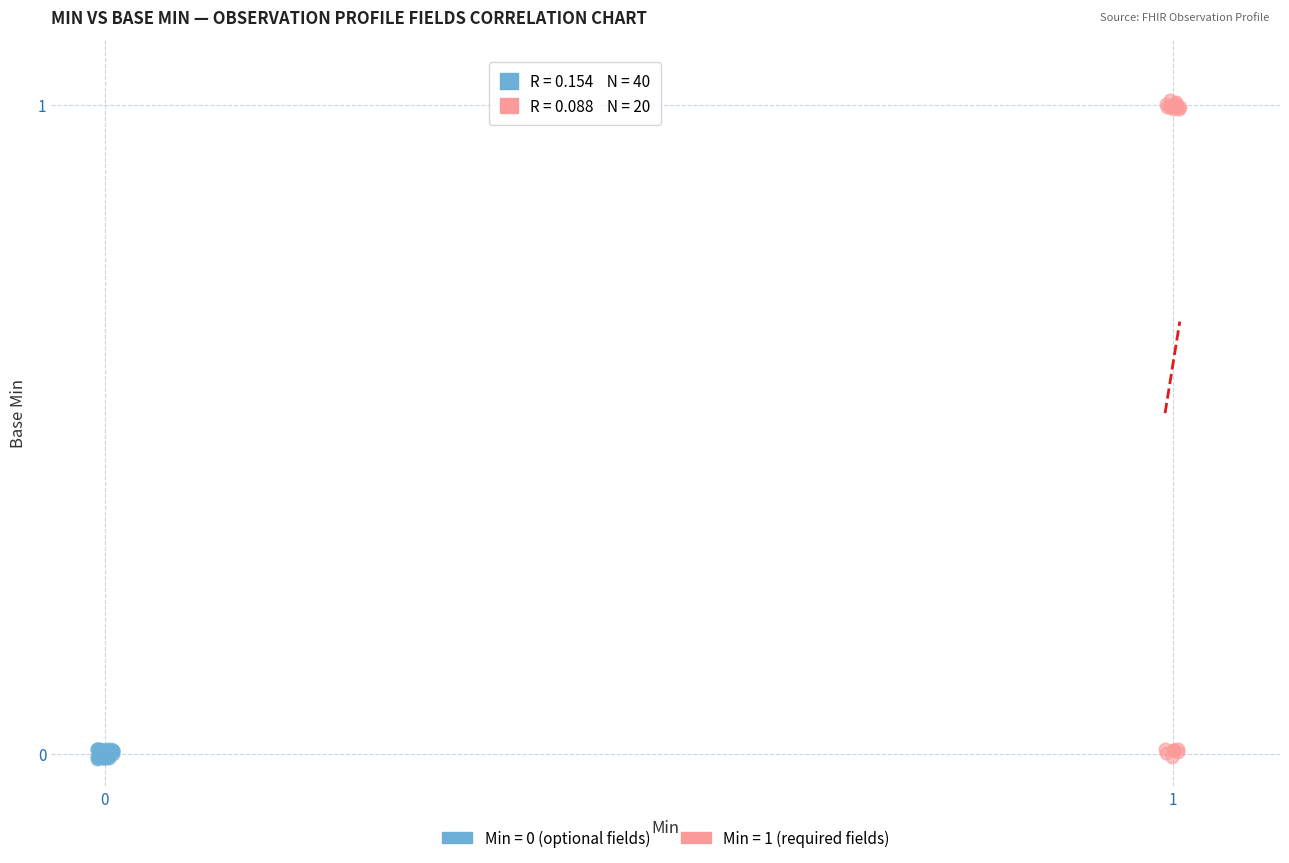

Which series has the largest Y range (max minus min)?

Min = 1 (required fields)